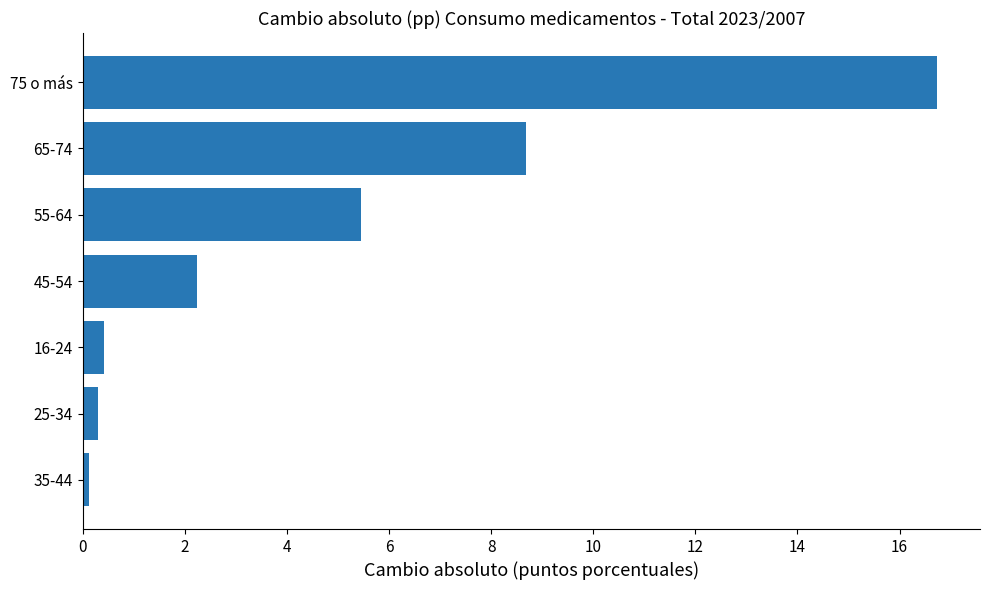

Where is the data nearest to the value 8?

65-74